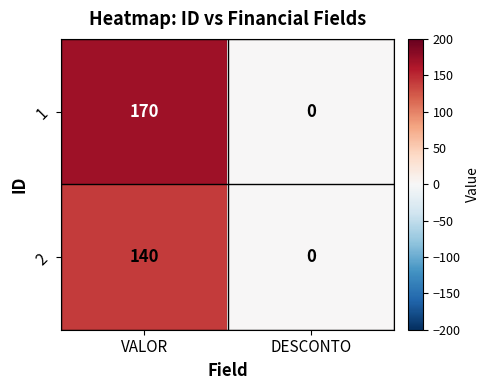

Count the number of data series in this chart.

2